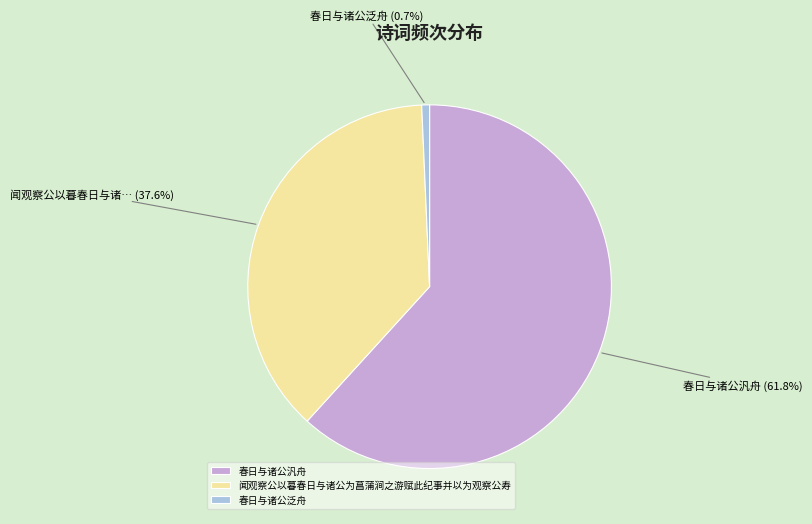

How many segments does this pie chart have?

3